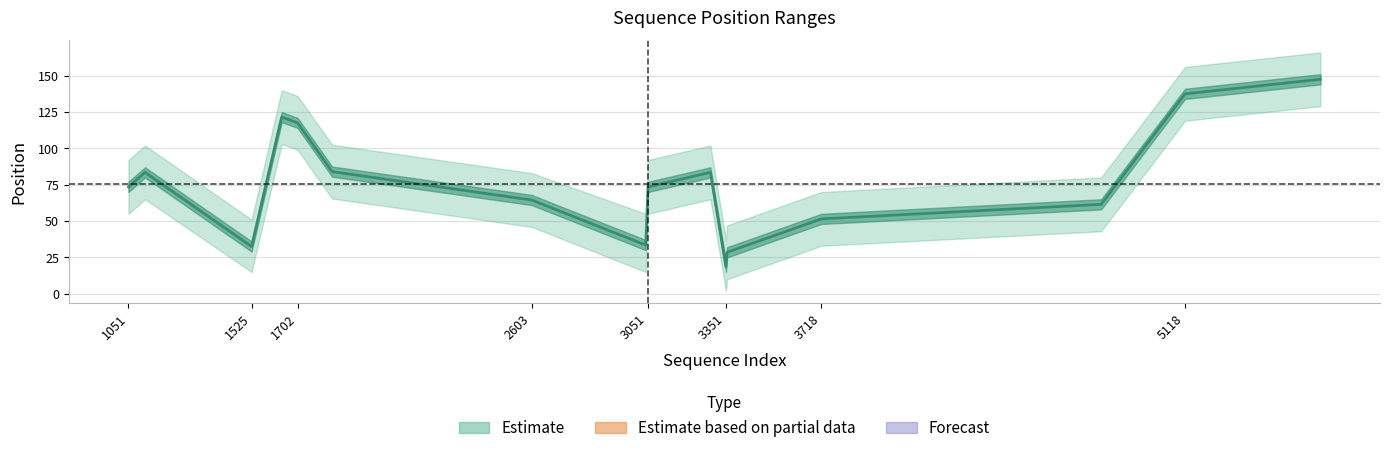

How many data points are above 73?

9